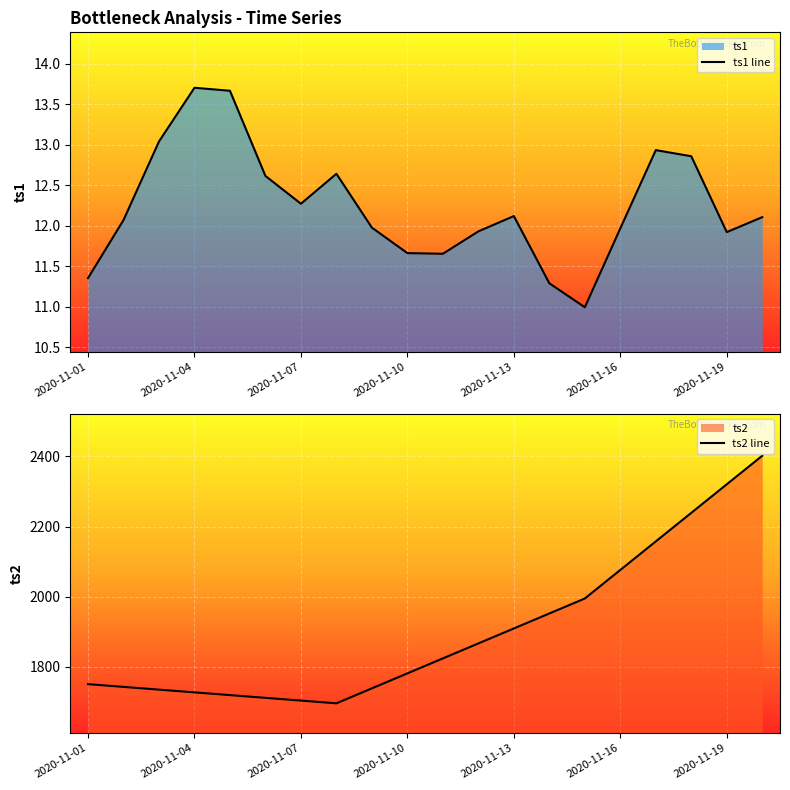

The ts1 line series shows 12.1 at 2020-11-13. True or false?

True